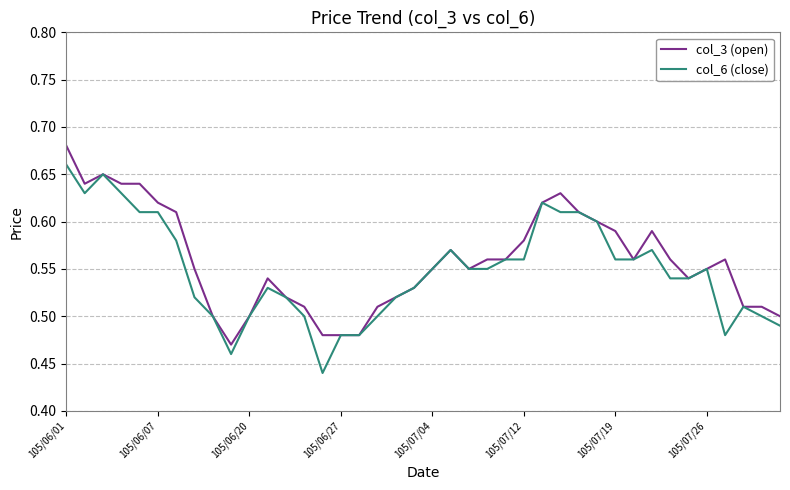

True or false: col_3 (open) and col_6 (close) intersect in this chart.

False